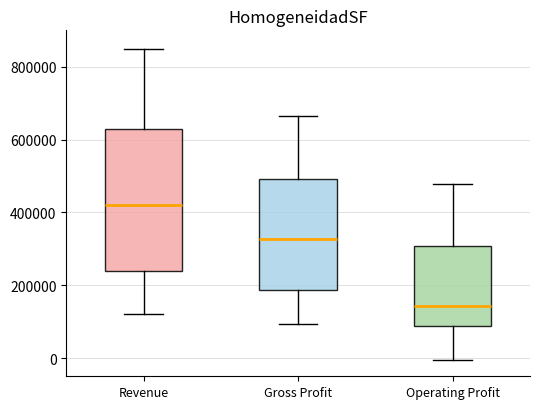

Reading left to right, read every box against the y-axis: the position of its median line, the range the box covers, and the ends of its whiskers. The values are not printed on the chart, so give them approximately, as read against the axis.

Revenue: median 420000, box 240000 to 620000, whiskers 120000 to 840000
Gross Profit: median 320000, box 180000 to 500000, whiskers 100000 to 660000
Operating Profit: median 140000, box 80000 to 300000, whiskers 0 to 480000